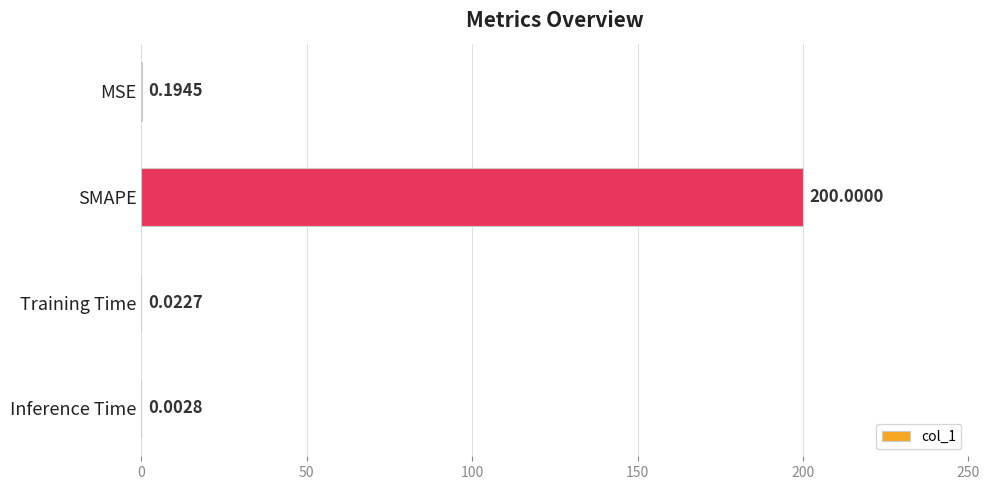

What is the sum of all values?

200.2